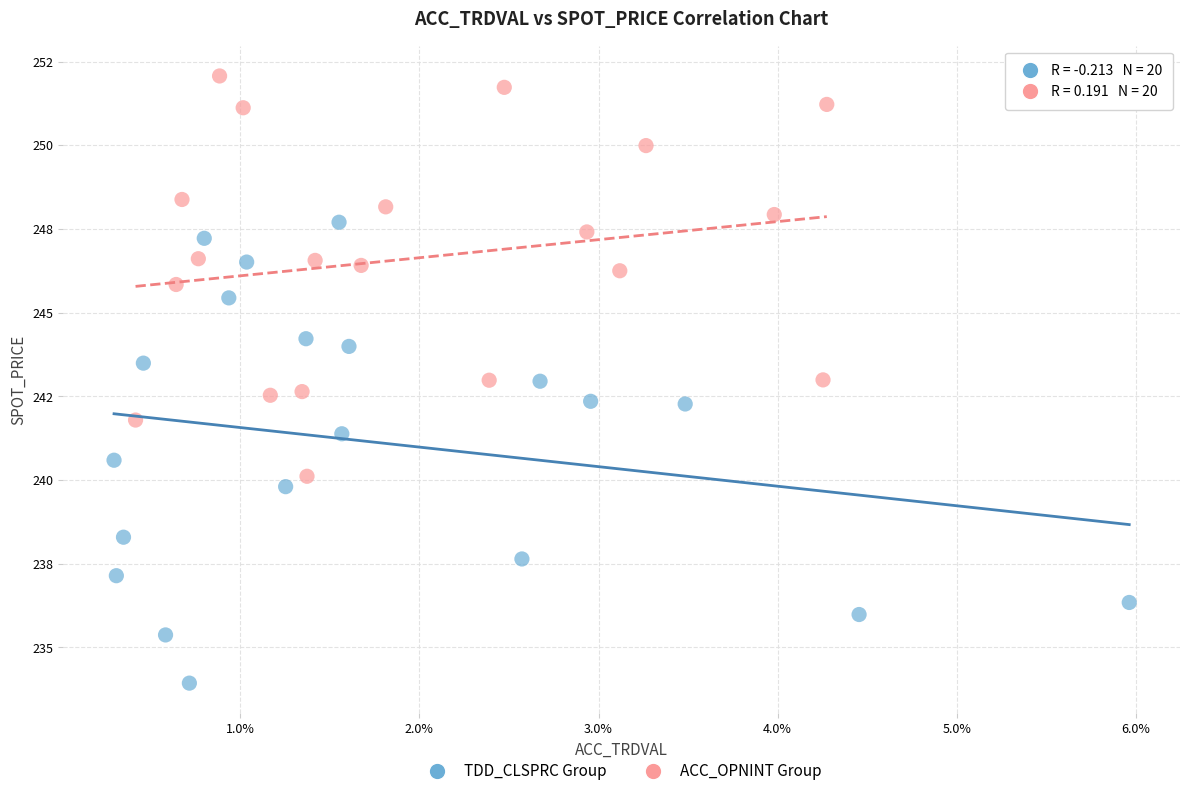

What are all the series names shown in the legend?

TDD_CLSPRC Group, ACC_OPNINT Group